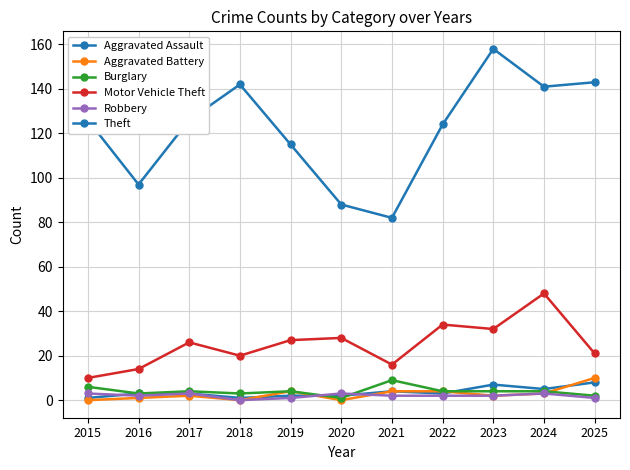

How many lines are shown in the chart?

6